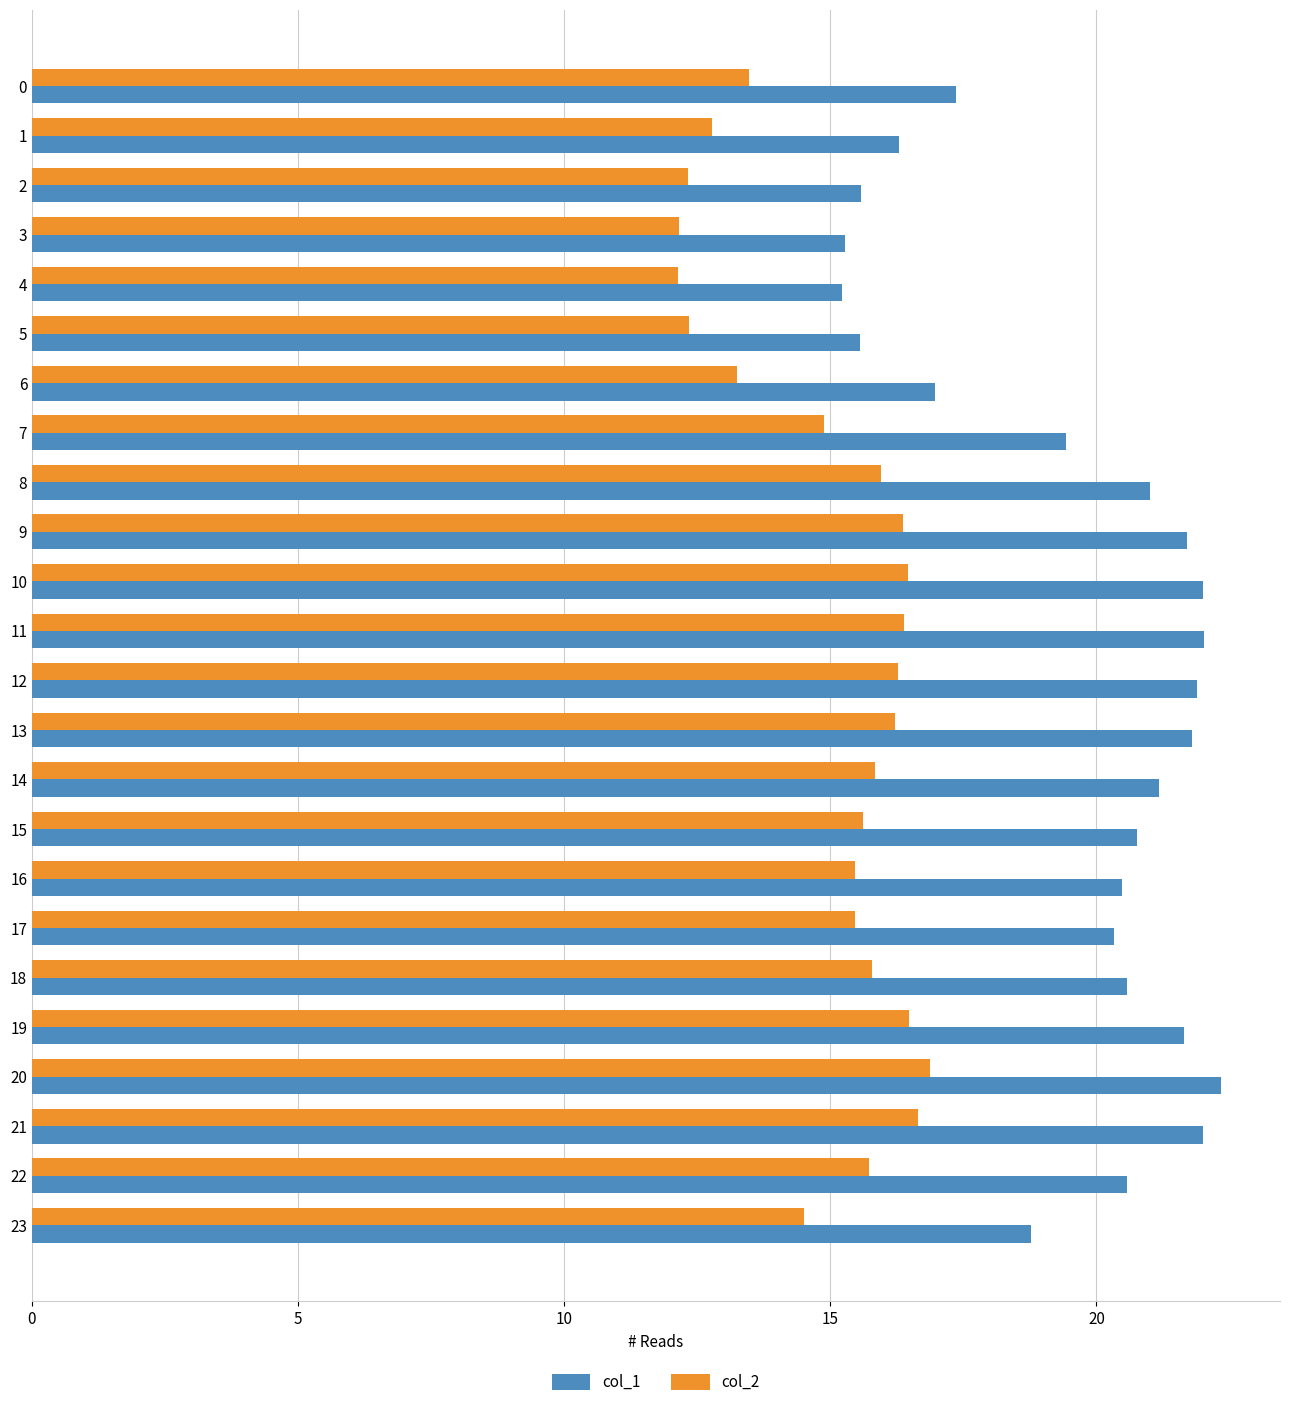

Which series has the largest total across all categories?

col_1